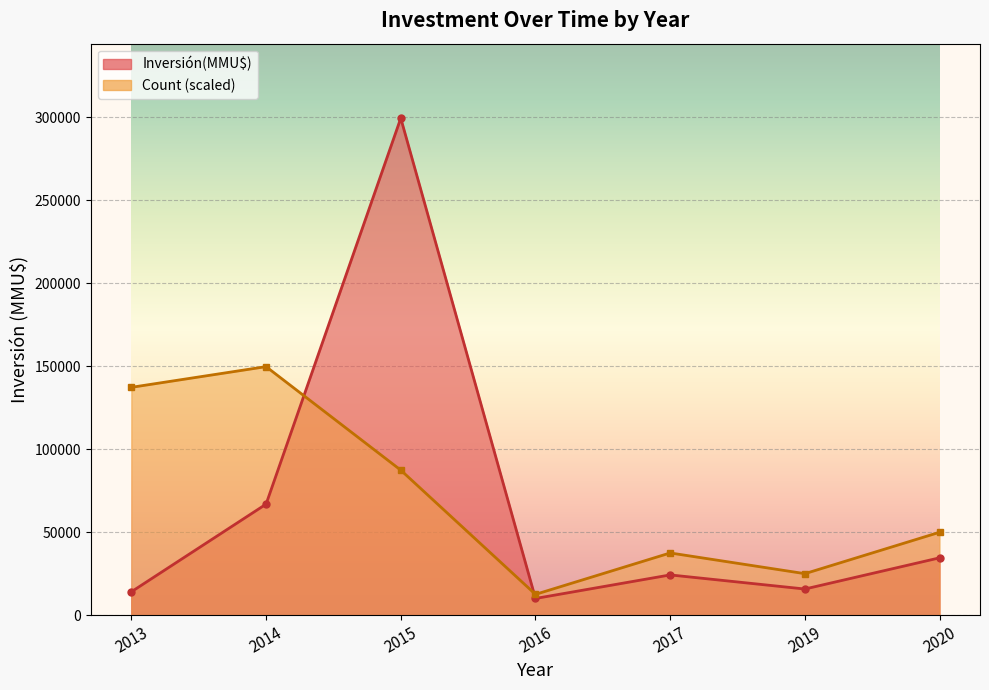

What is the average value of the Inversión(MMU$) line series?

66404.1